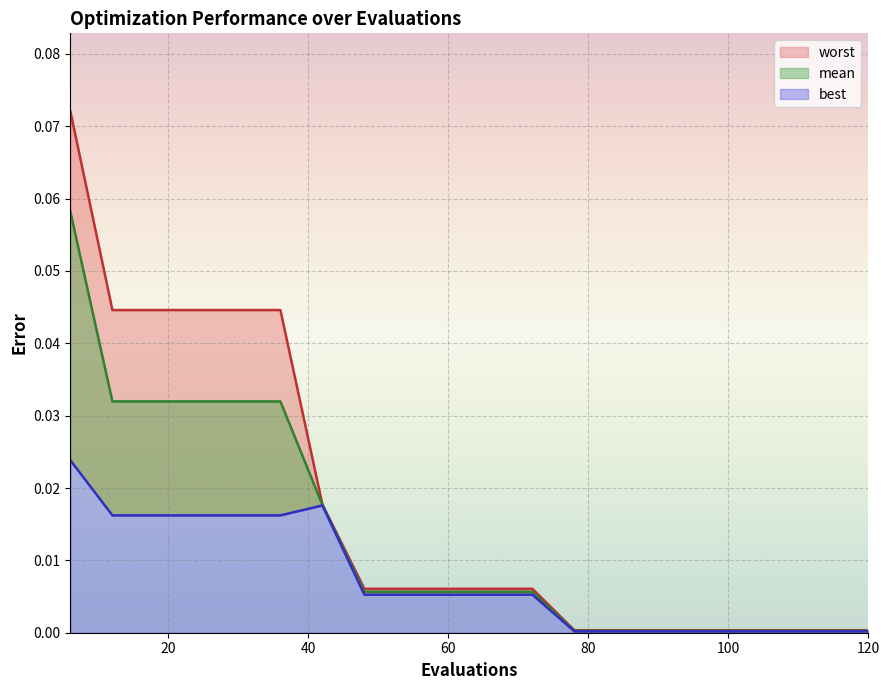

At 24, list the series in order from smallest to largest.

best, mean, worst